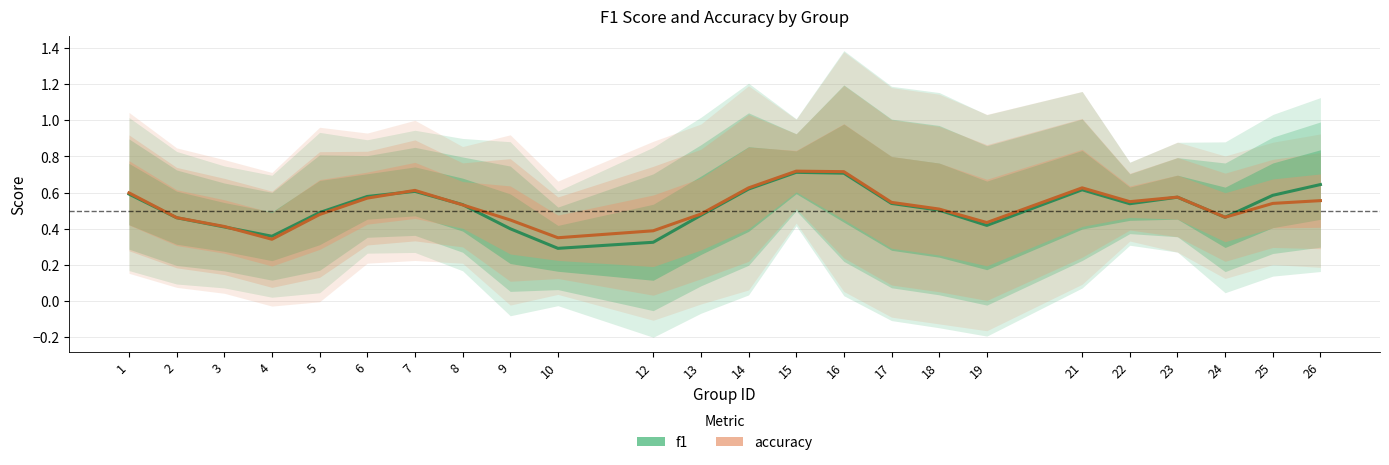

Which series has the largest total across all categories?

accuracy